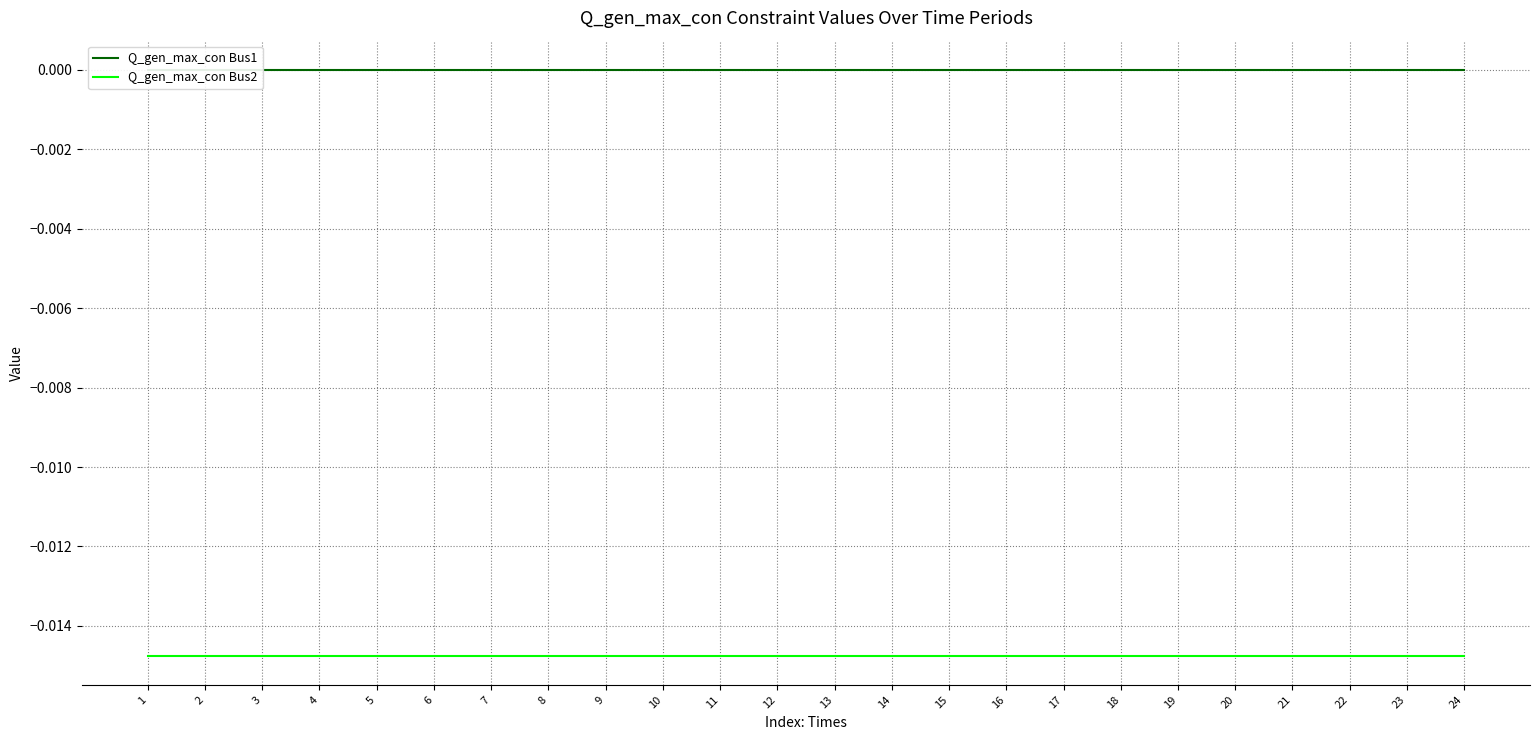

True or false: Q_gen_max_con Bus2 and Q_gen_max_con Bus1 cross at least once.

False